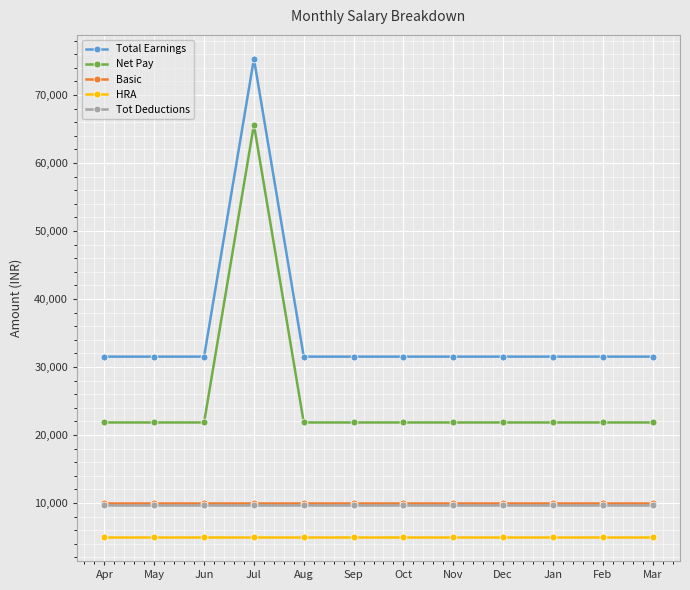

What is the spread (max minus min) of values at Dec?

26534